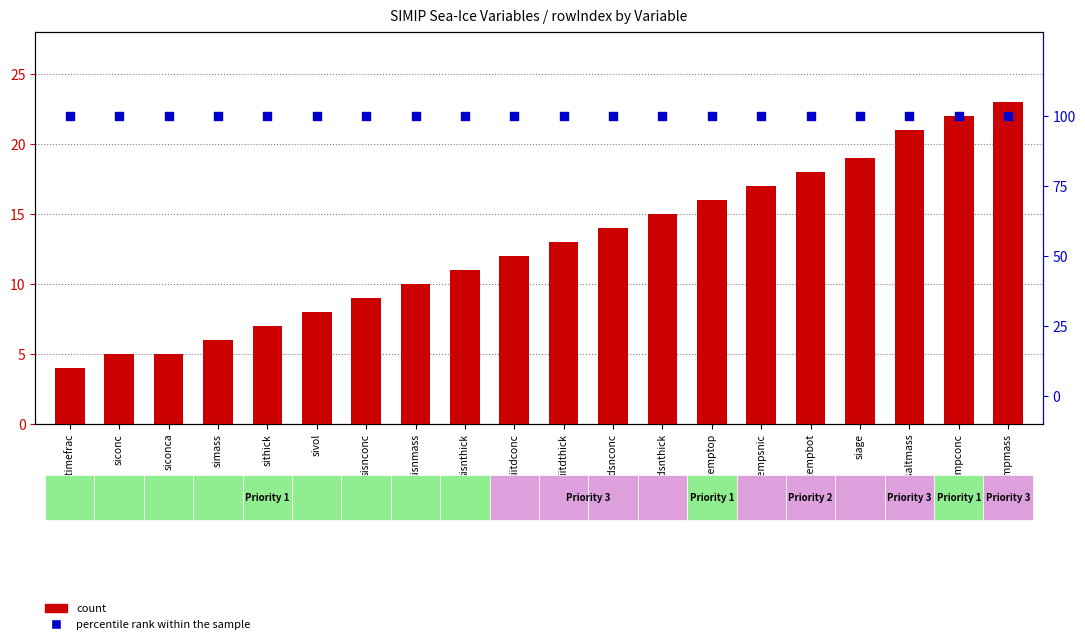

Which series has the largest total across all categories?

percentile rank within the sample